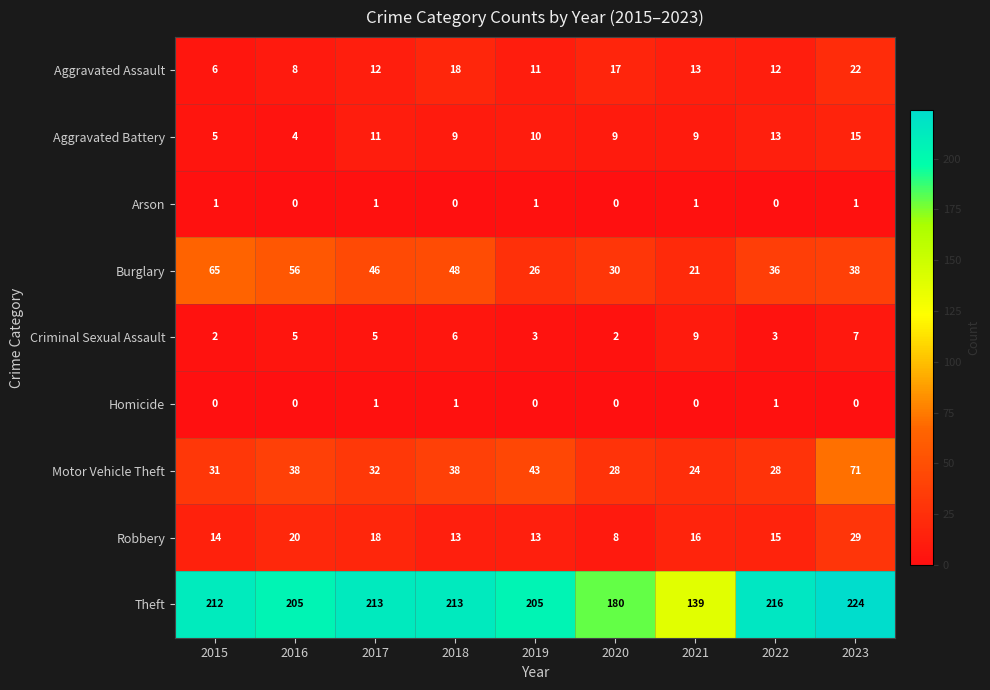

What value does the Theft series have at 2021?

139